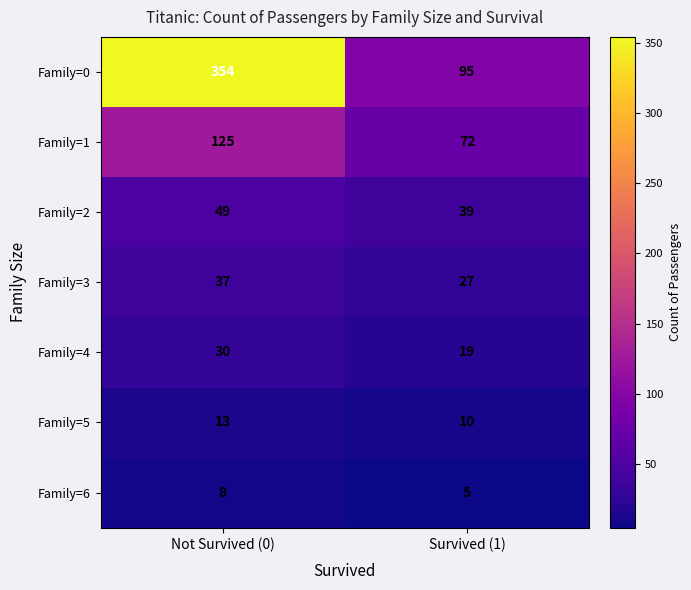

At which category is the sum across all series the highest?

Not Survived (0)